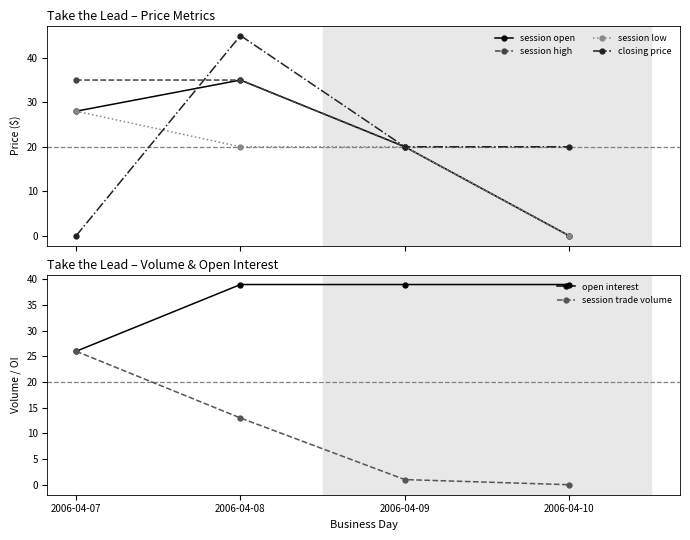

At which label is session trade volume closest to 13?

2006-04-08